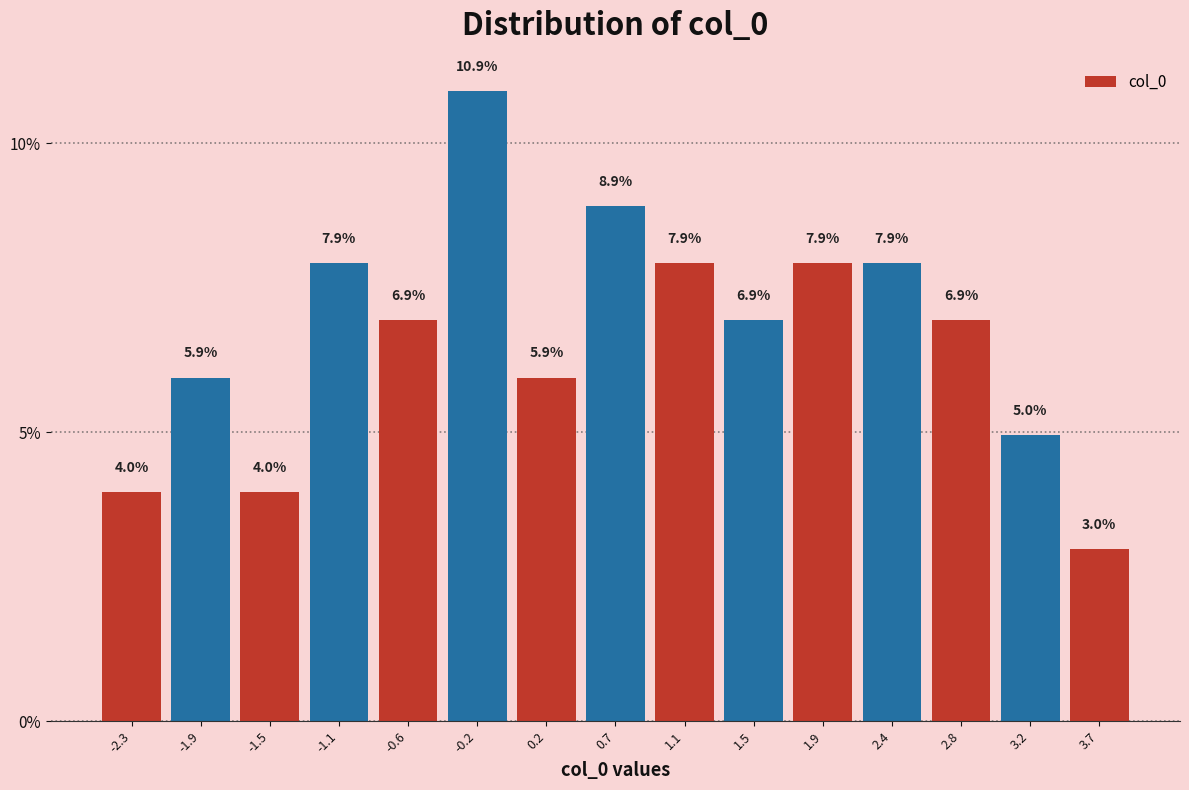

Reading left to right, transcribe this chart: for each bar, give the range it covers on the x-axis and its height. The bar edges are not printed on the chart, so give them approximately, as read against the axis.

-2.55 to -2.15: 4.0
-2.15 to -1.70: 5.9
-1.70 to -1.25: 4.0
-1.25 to -0.85: 7.9
-0.85 to -0.40: 6.9
-0.40 to 0.00: 10.9
0.00 to 0.45: 5.9
0.45 to 0.85: 8.9
0.85 to 1.30: 7.9
1.30 to 1.70: 6.9
1.70 to 2.15: 7.9
2.15 to 2.60: 7.9
2.60 to 3.00: 6.9
3.00 to 3.45: 5.0
3.45 to 3.85: 3.0